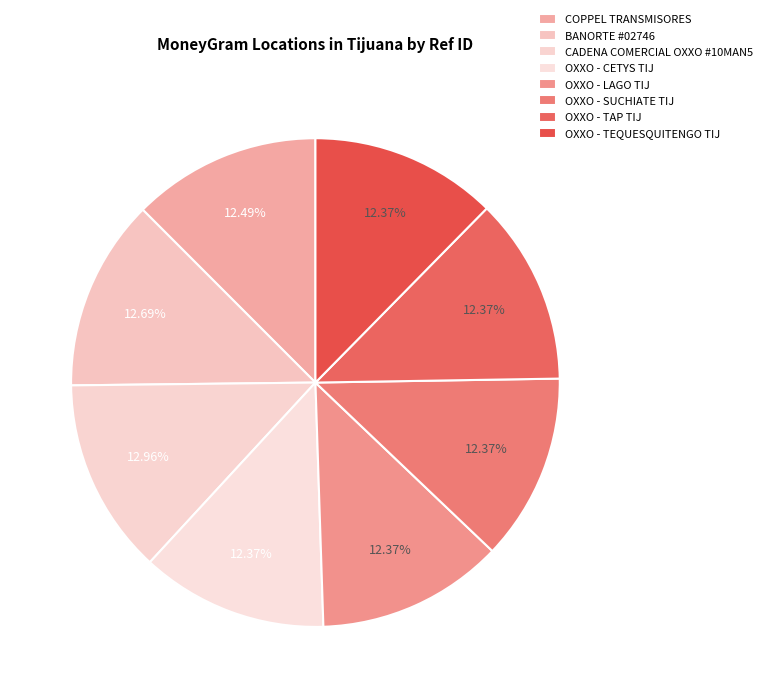

Is it true that OXXO - TAP TIJ is 12% of the pie?

True